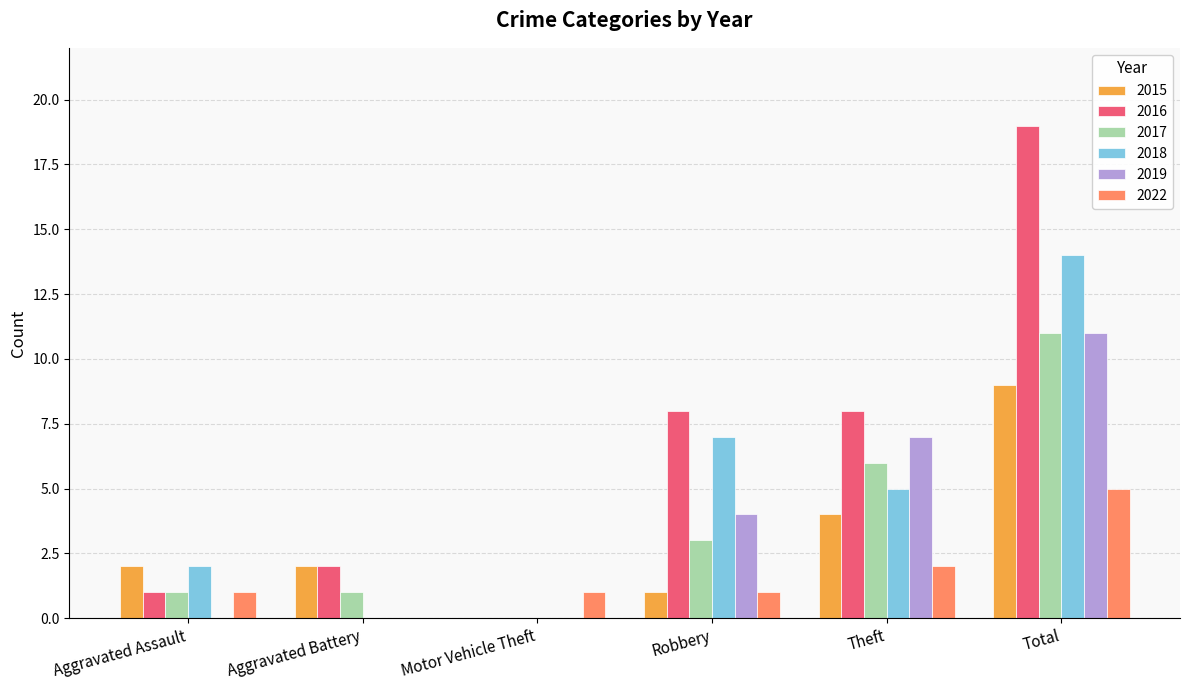

How many distinct data groups are displayed?

6